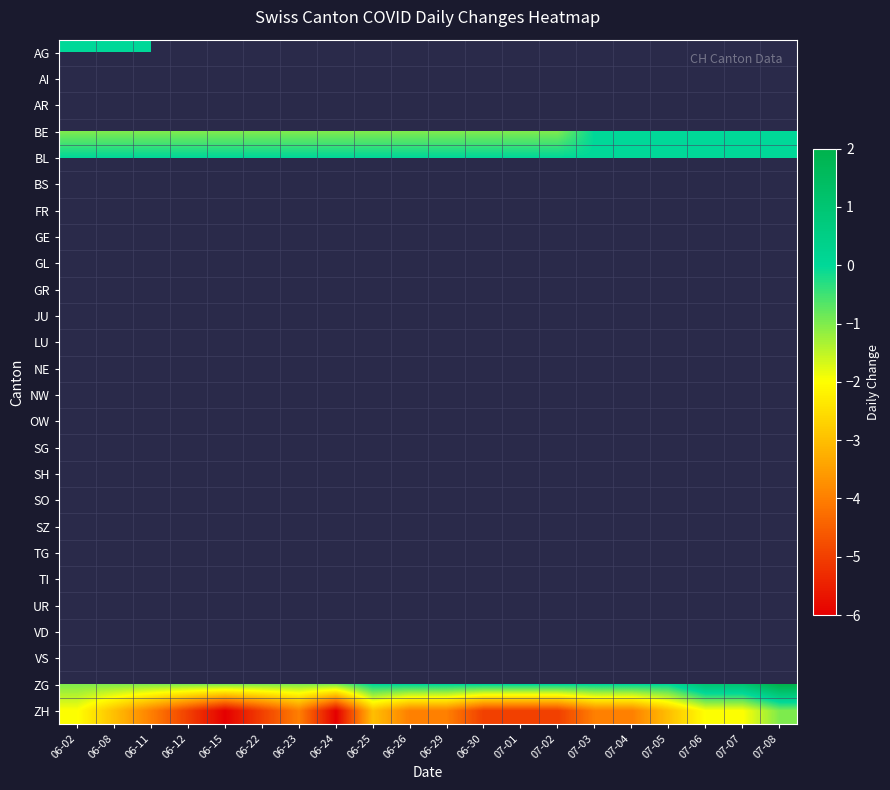

What is the greatest value displayed?

2.0